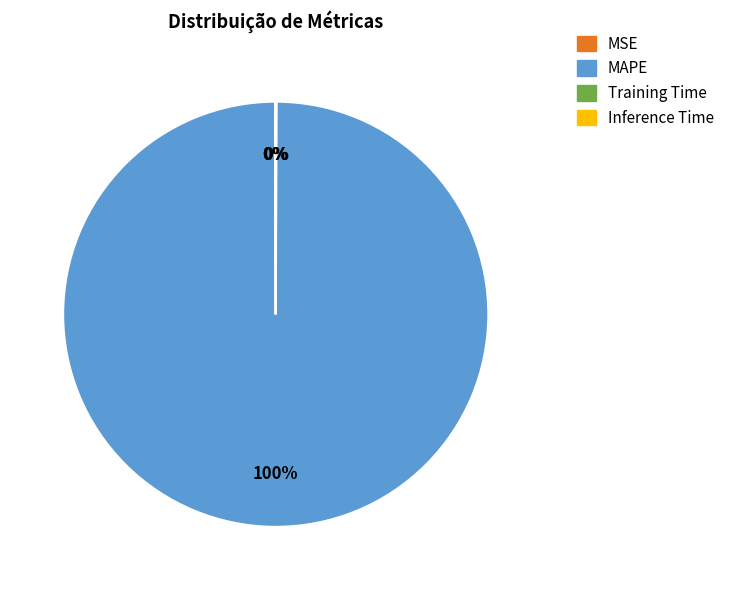

Which category has the biggest portion of the pie?

MAPE